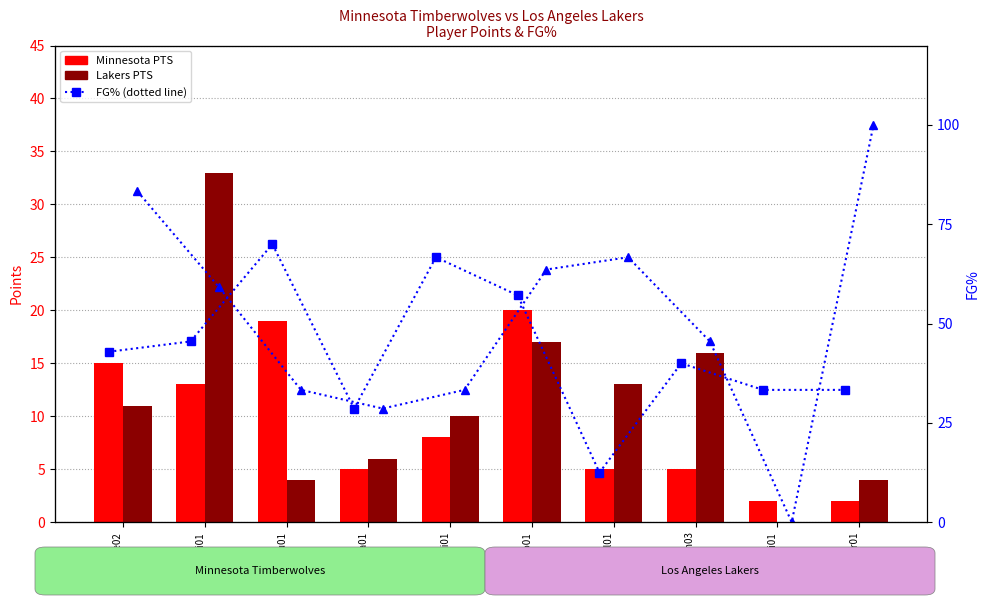

Rank the series by their maximum value, from highest to lowest.

LA FG%, MN FG%, Lakers PTS, Minnesota PTS